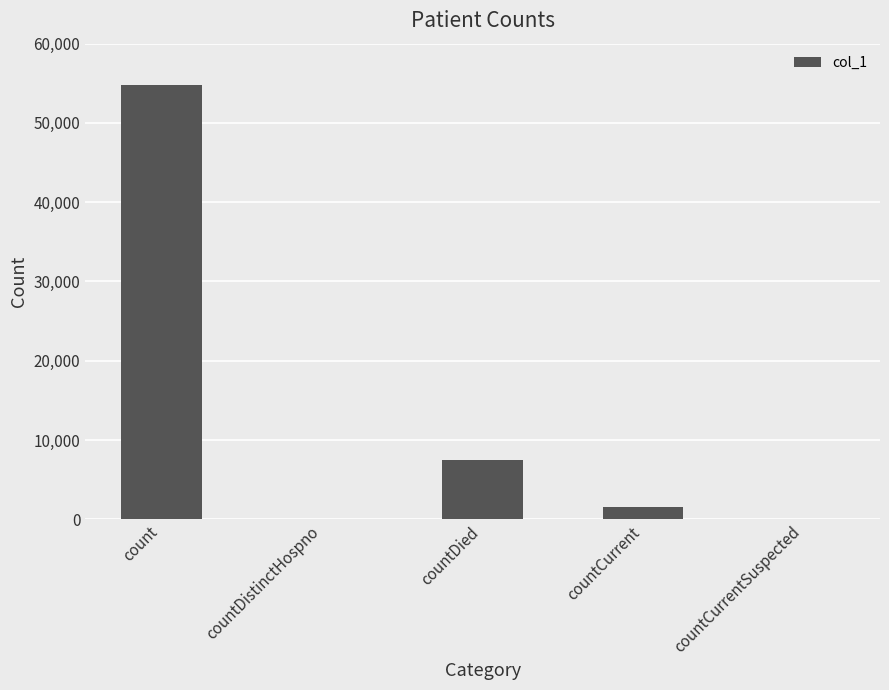

Reading left to right, what are all the values shown in this chart?

54794	0	7483	1548	0